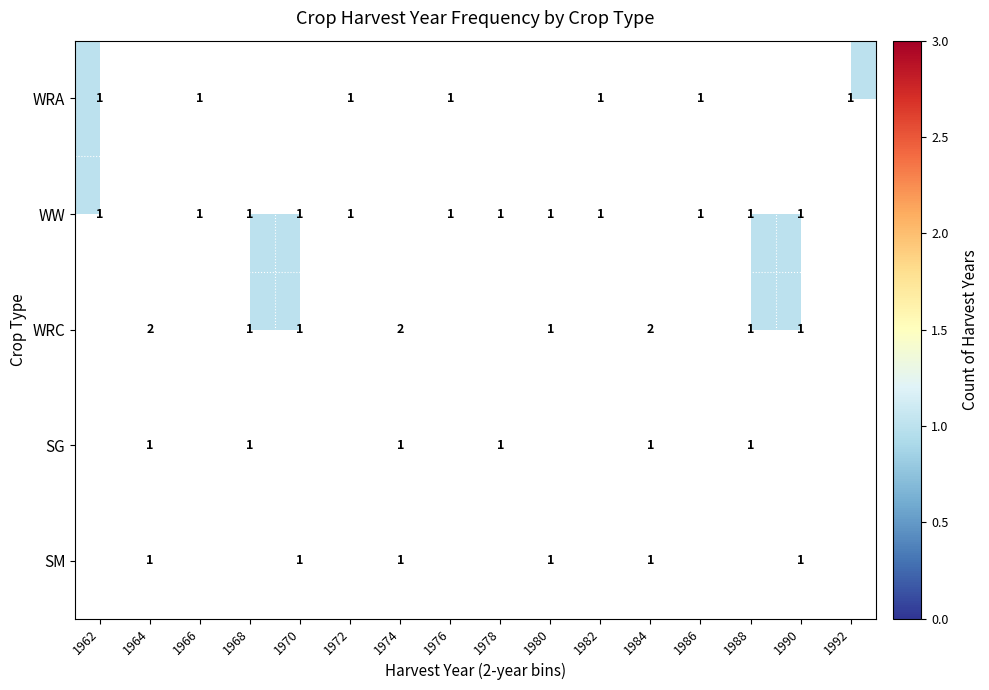

What is the greatest value displayed?

2.0